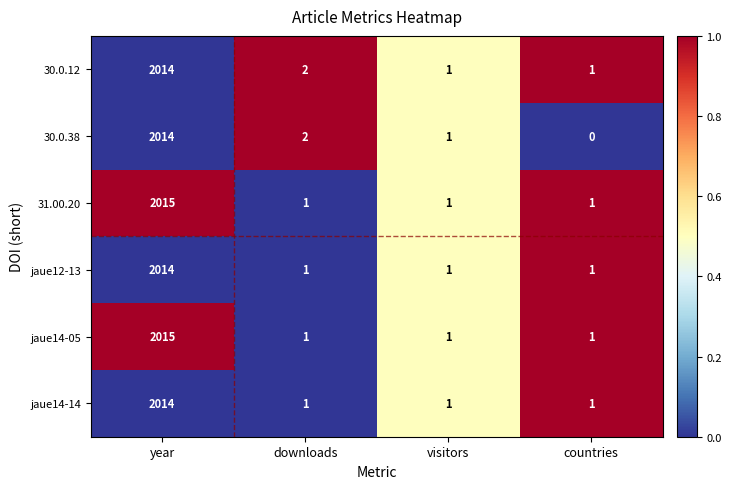

At how many categories does at least one series exceed 0?

4